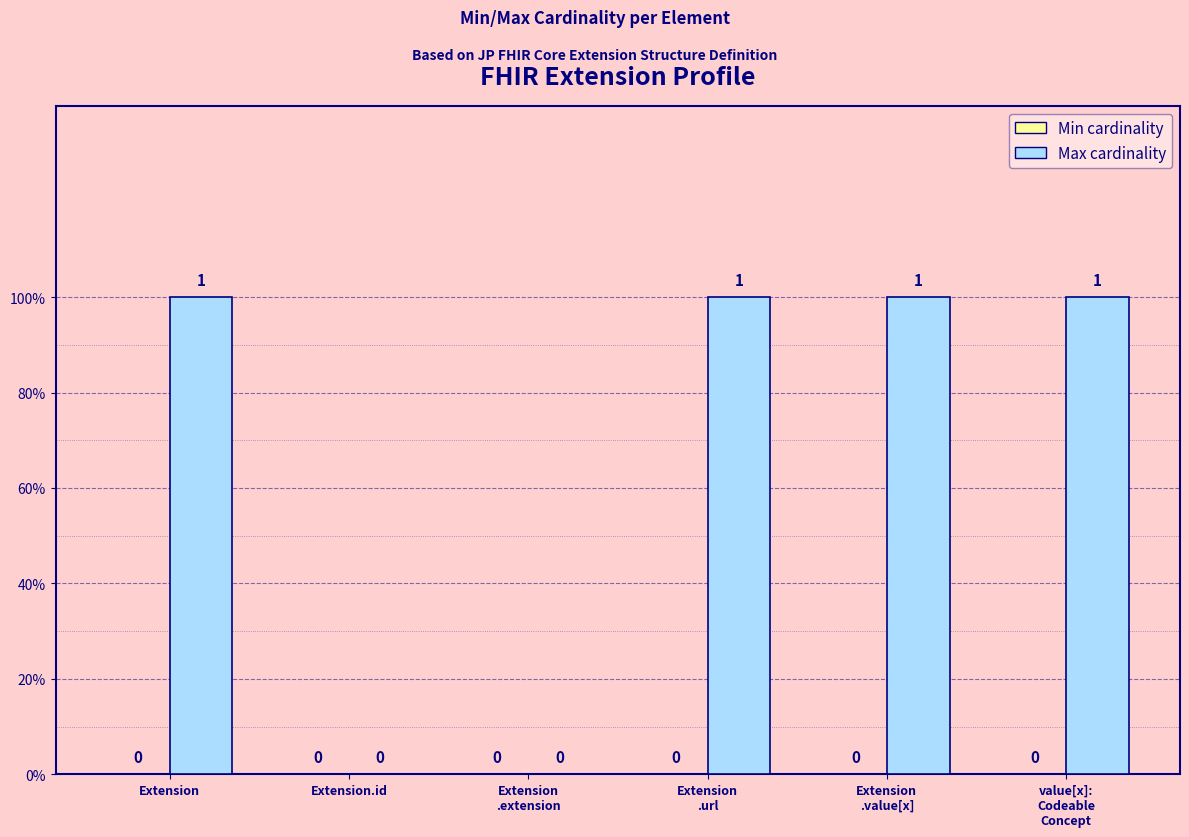

Between Extension.id and Extension
.extension, which is larger?

Extension.id